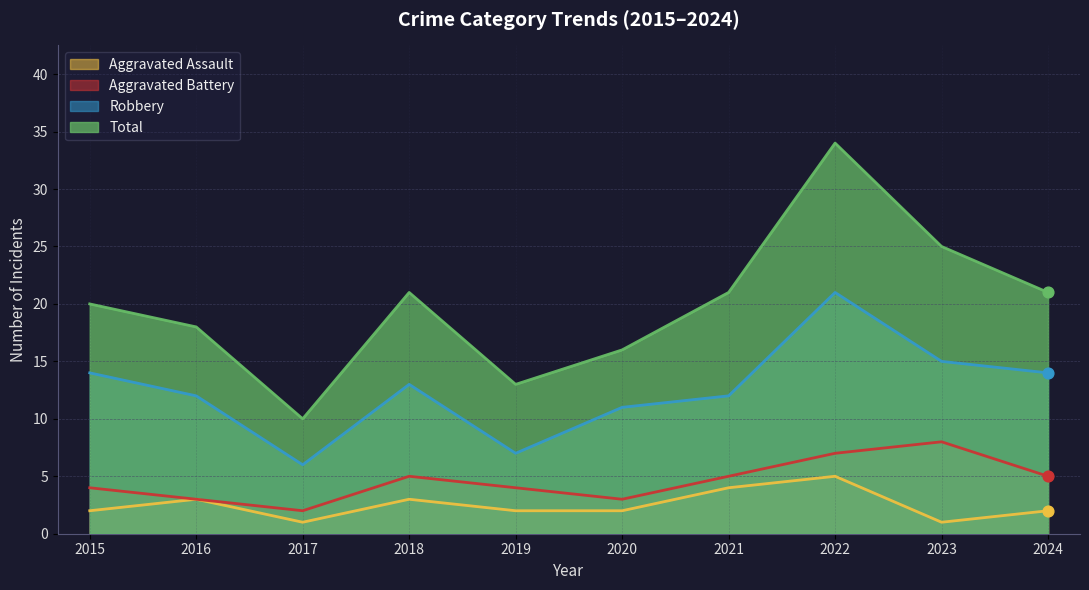

Which series has the widest spread of Y values?

Total